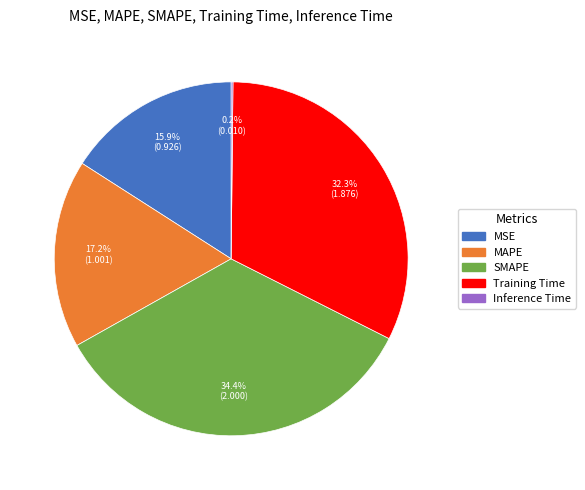

Does SMAPE represent more than half of the total?

No